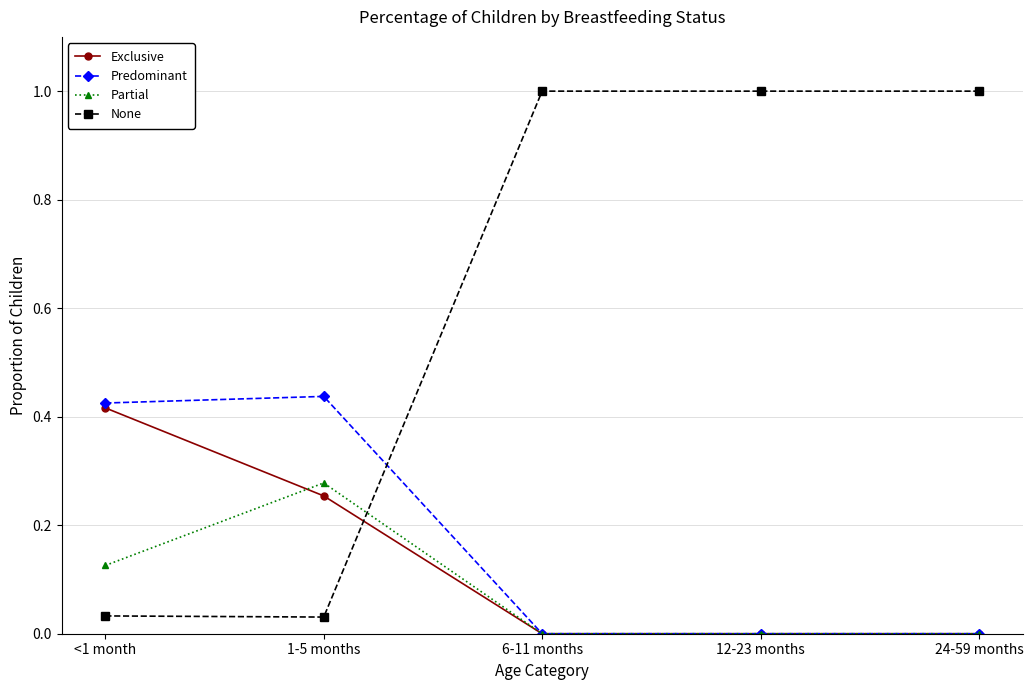

How many lines are shown in the chart?

4